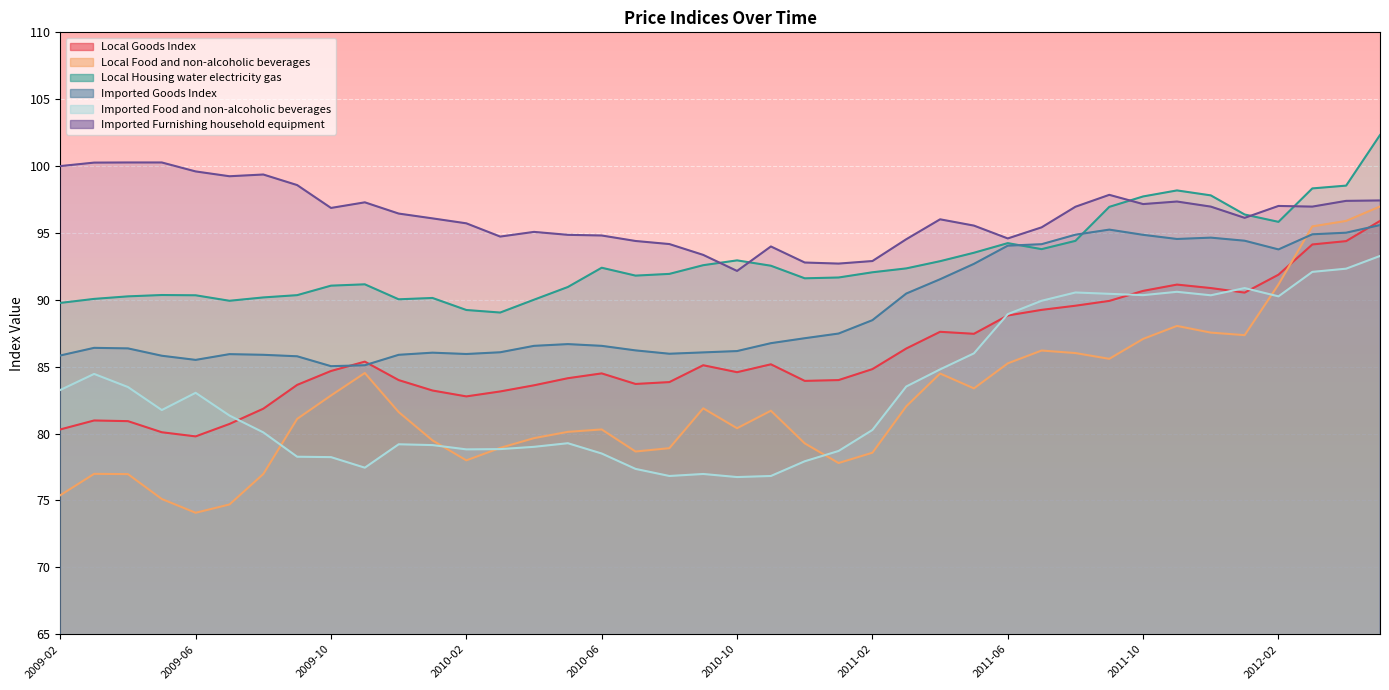

Which category has the highest value in the Imported Food and non-alcoholic beverages series?

2012-05